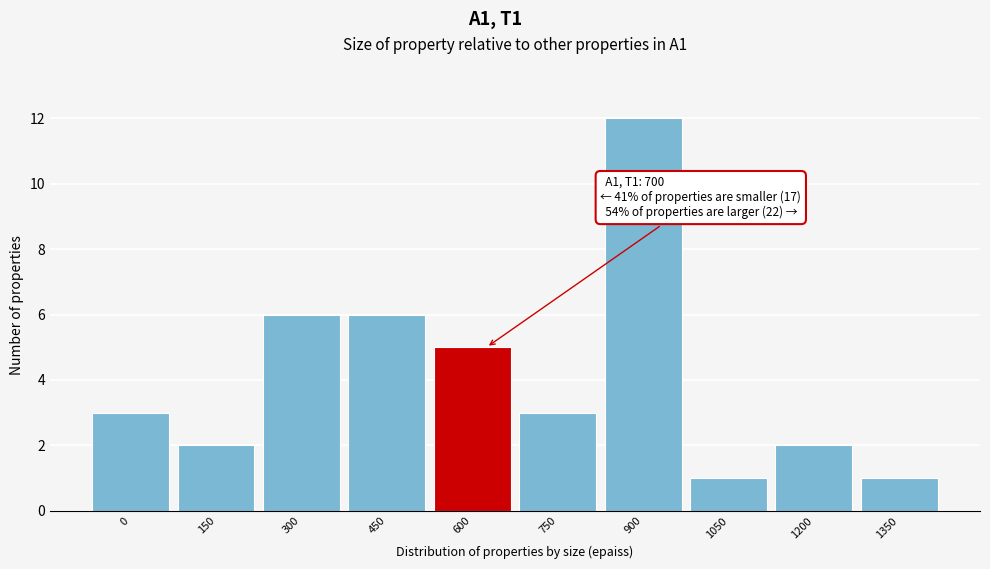

Reading left to right, what are all the values shown in this chart?

3	2	6	6	5	3	12	1	2	1